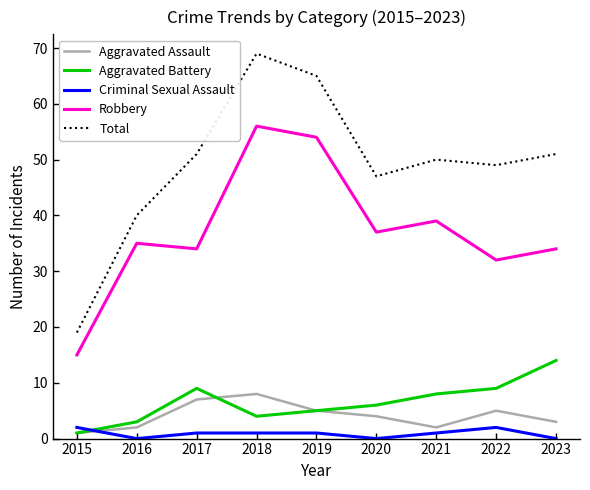

True or false: Total and Aggravated Battery cross at least once.

False